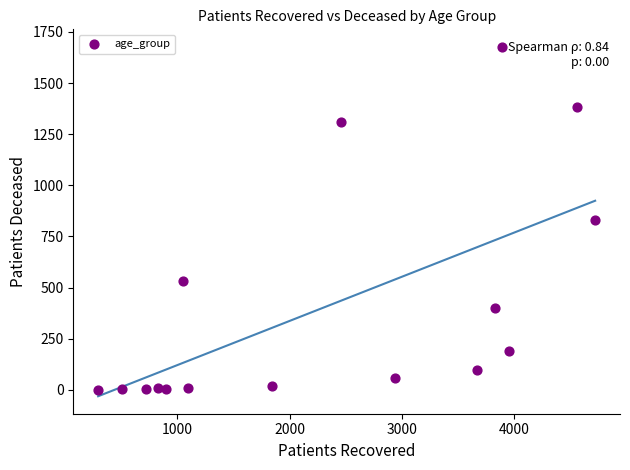

What is the range of X values (max minus min)?

4423